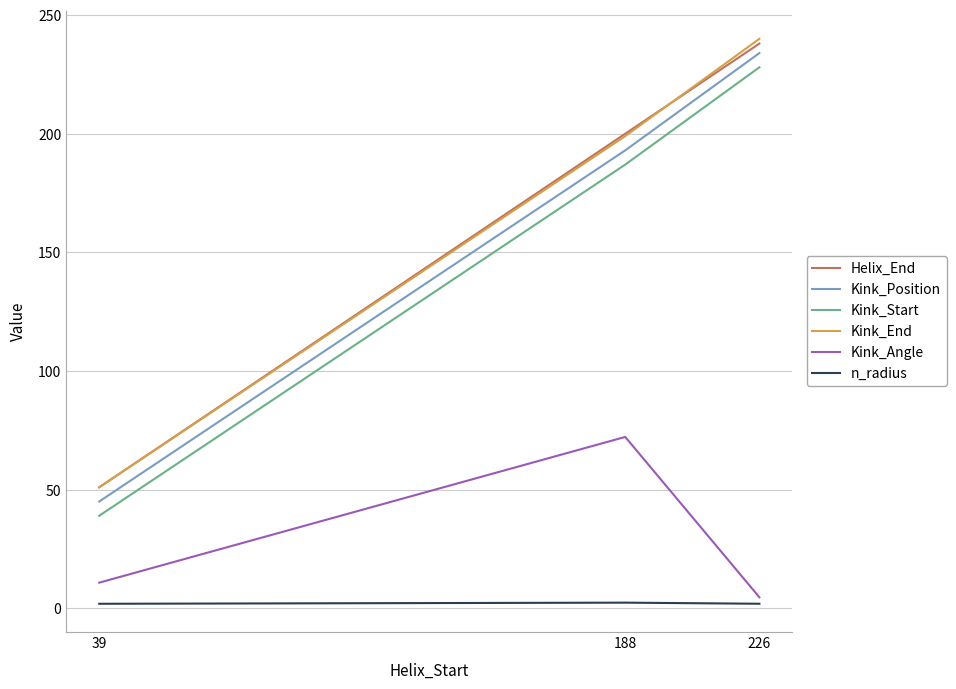

True or false: Helix_End has a value of 18.6 at 39.

False